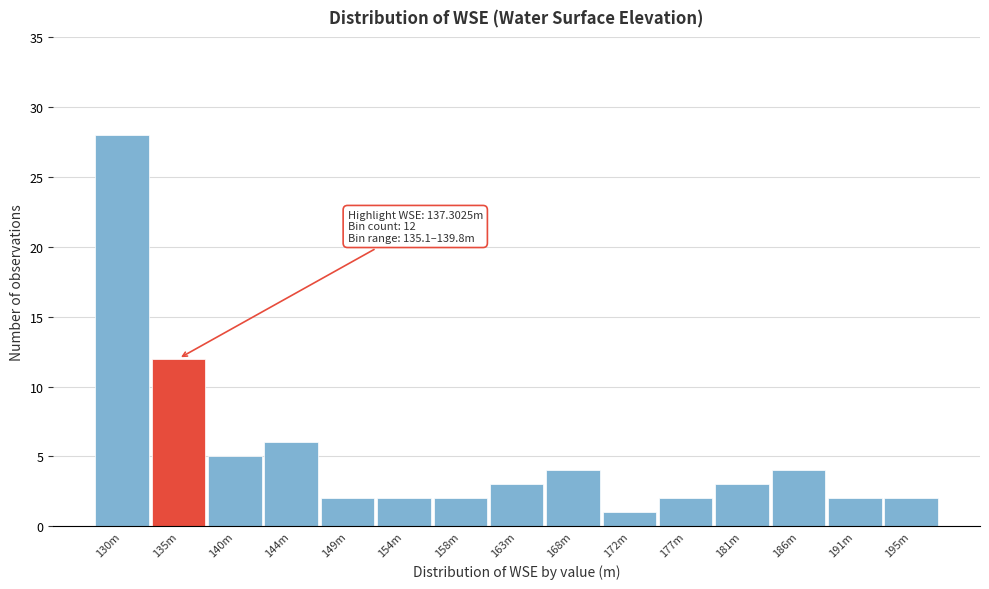

Reading left to right, transcribe all the data shown in this chart.

130m=28	135m=12	140m=5	144m=6	149m=2	154m=2	158m=2	163m=3	168m=4	172m=1	177m=2	181m=3	186m=4	191m=2	195m=2